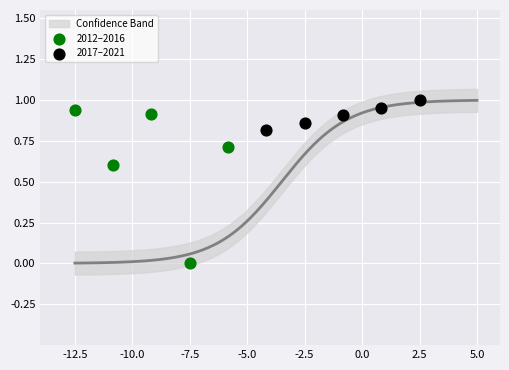

Which series contains the lowest Y value?

2012–2016